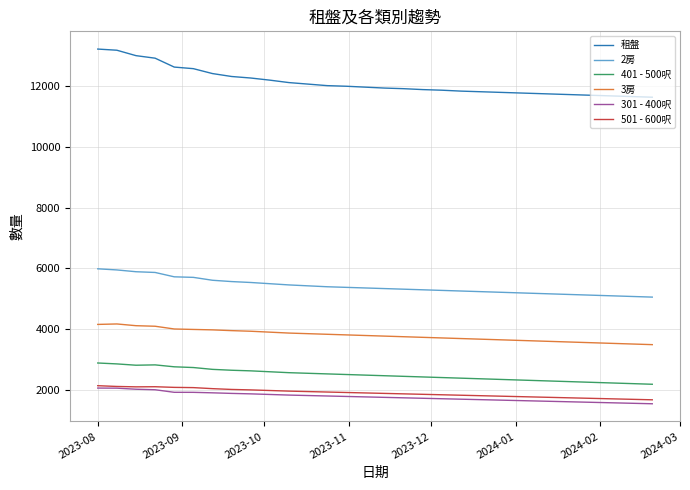

Which series has the largest range (max minus min)?

租盤